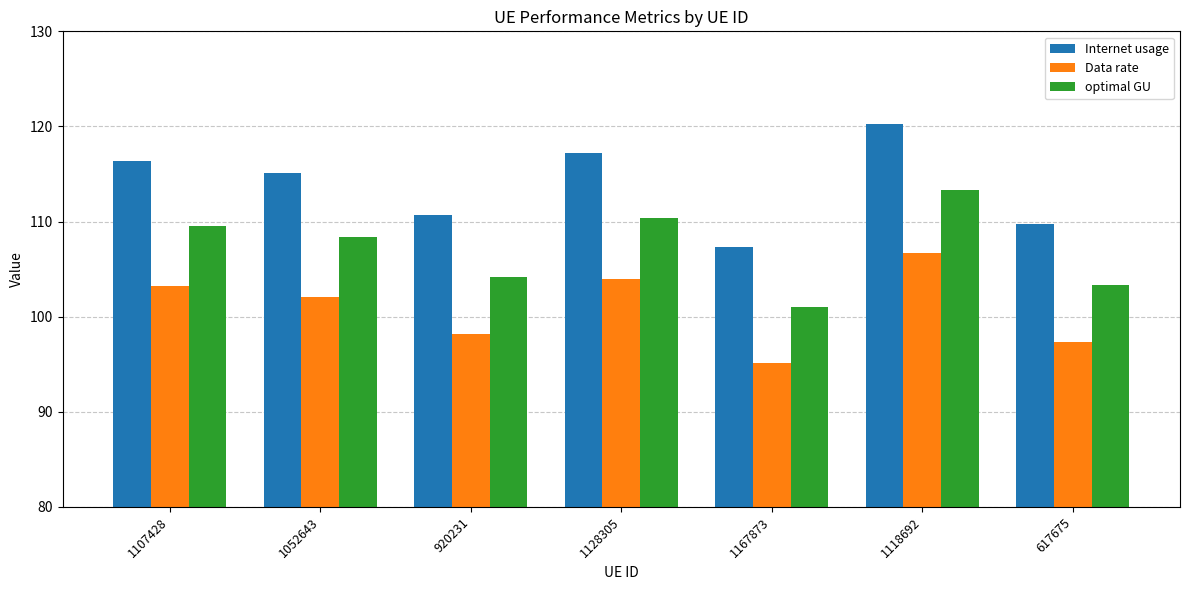

Where is optimal GU nearest to the value 107?

1052643